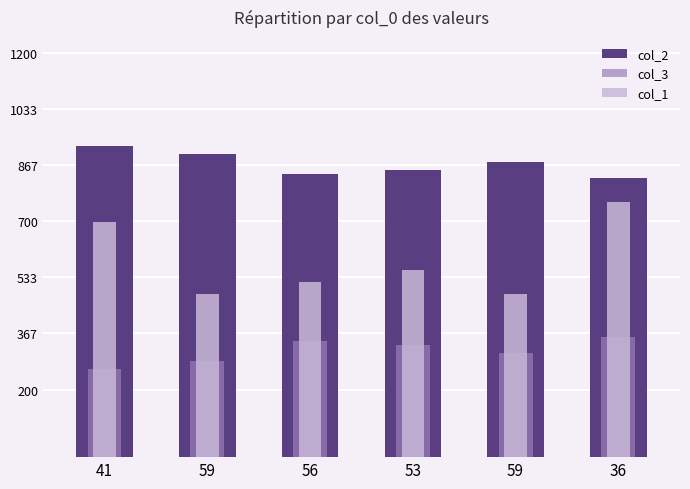

At which label does col_1 reach its peak?

36